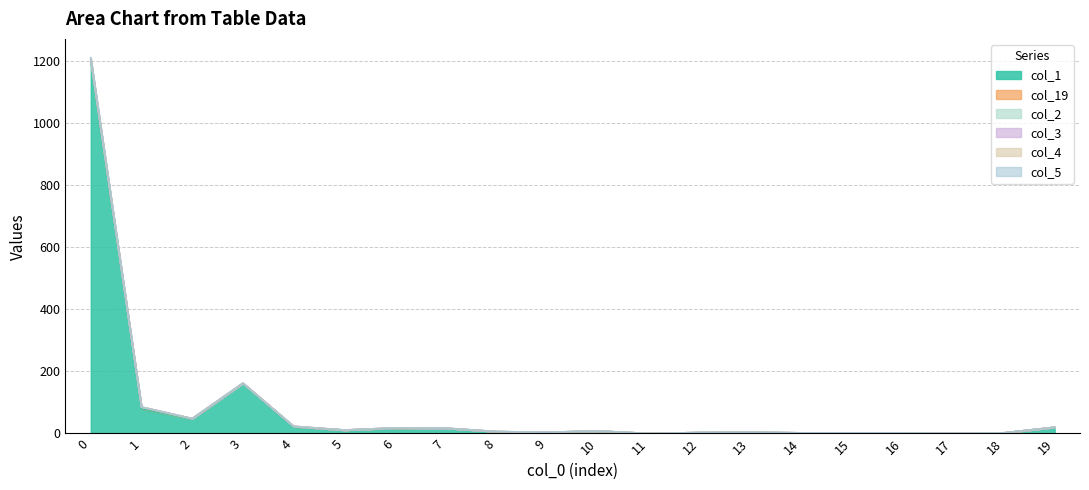

True or false: col_3 and col_5 intersect in this chart.

False